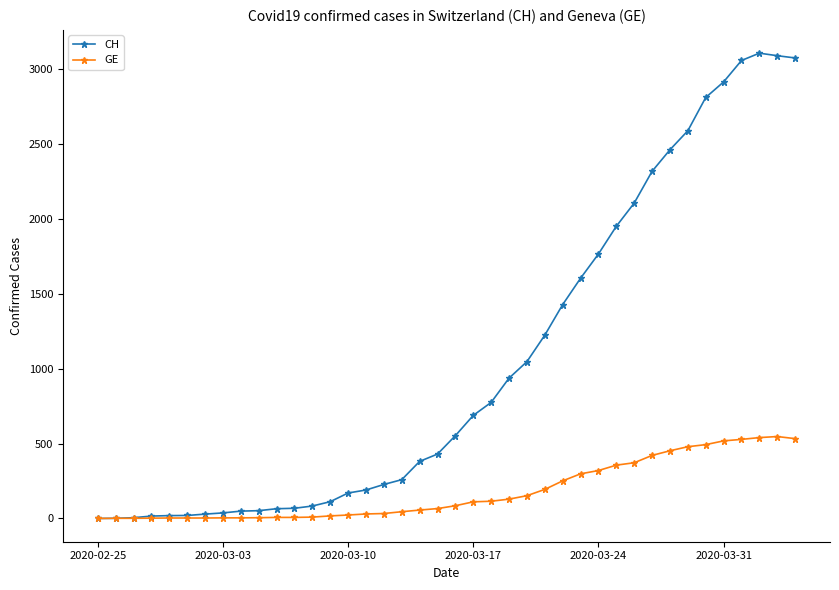

What are all the series names shown in the legend?

CH, GE